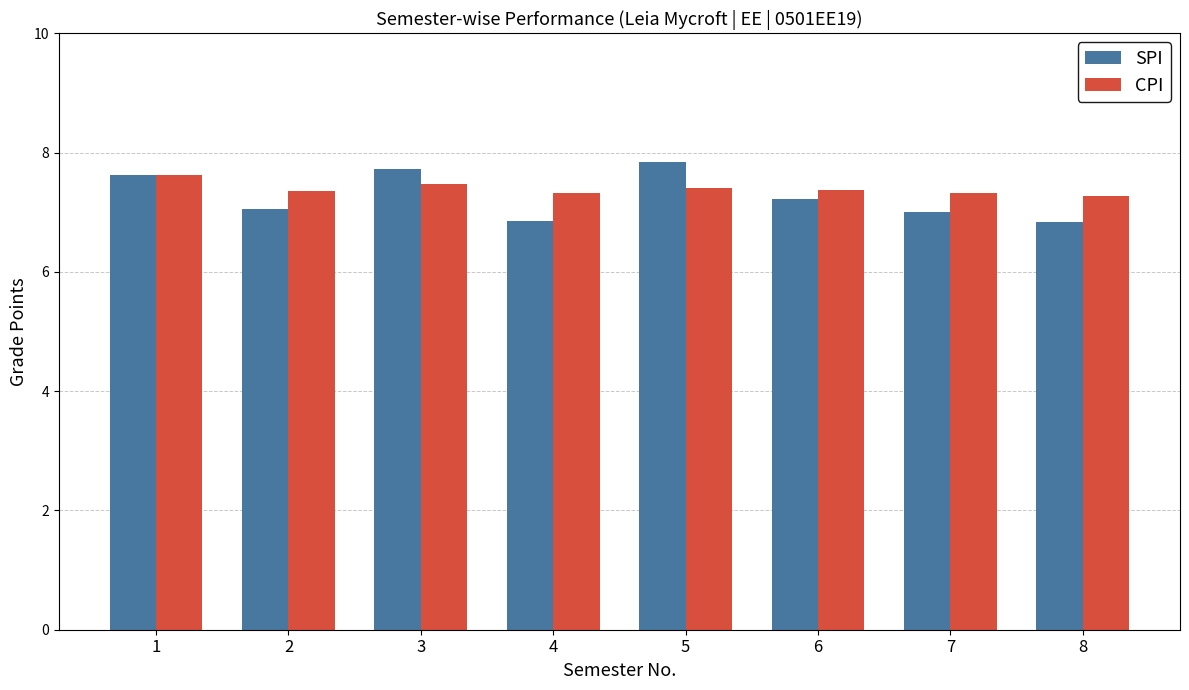

What are all the series names shown in the legend?

SPI, CPI